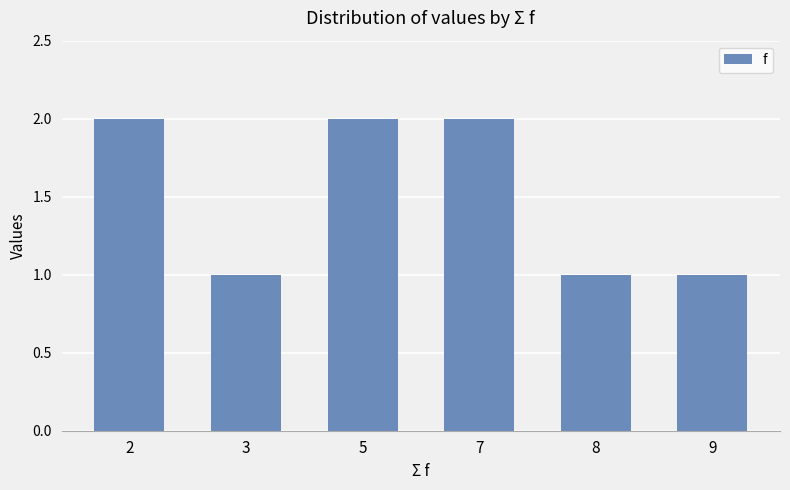

What is the ratio of the value at 7 to the value at 8?

2.0